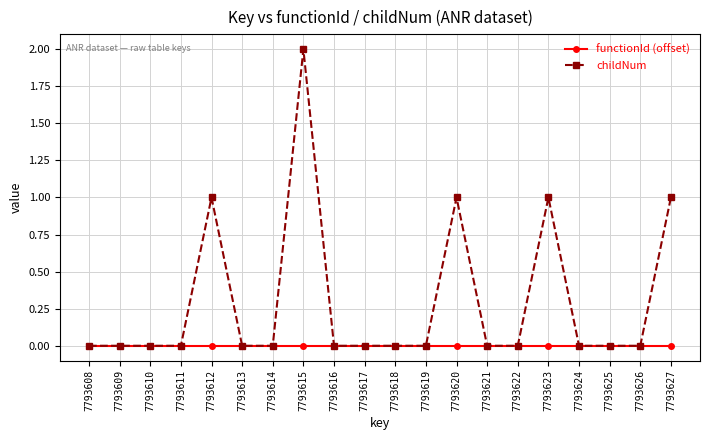

Which series has the largest total across all categories?

childNum